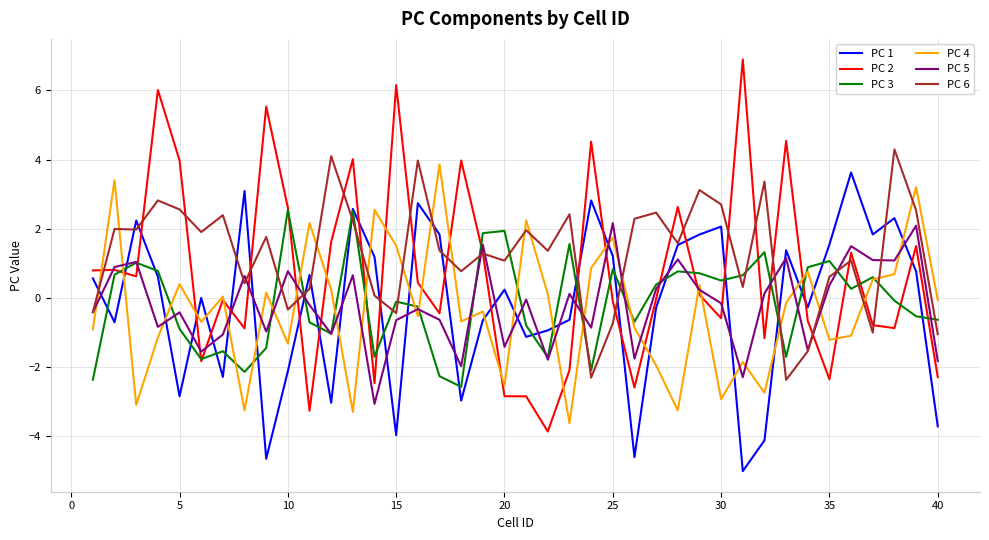

How many values in PC 3 are below zero?

21